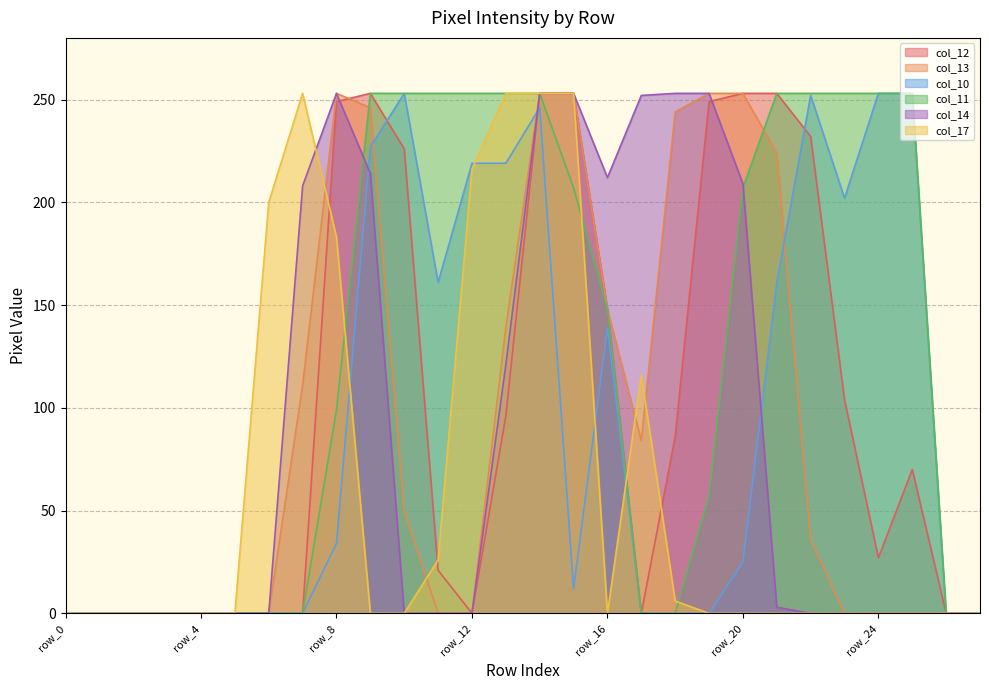

Which label corresponds to the largest value in the chart?

row_9